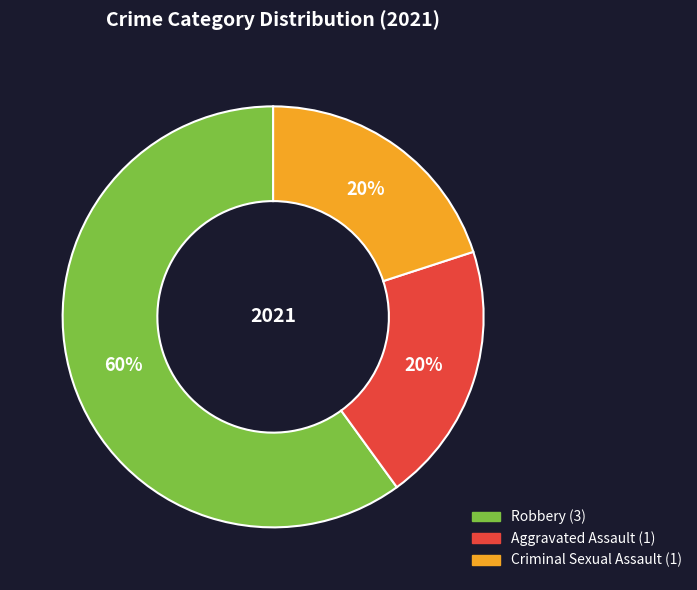

Is there a majority slice in this chart?

Yes